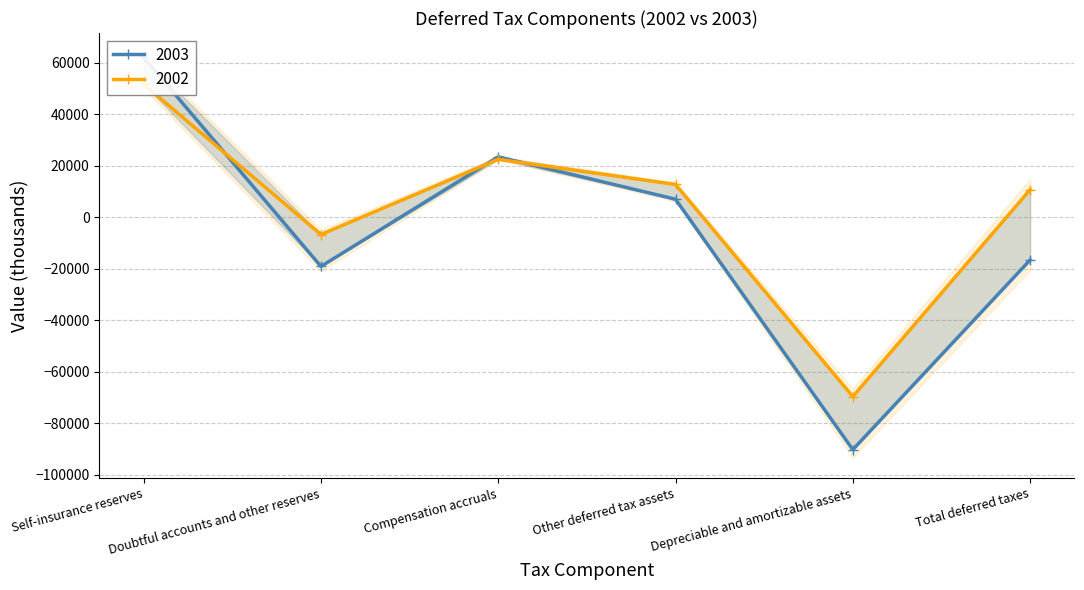

What is the smallest value displayed?

-90278